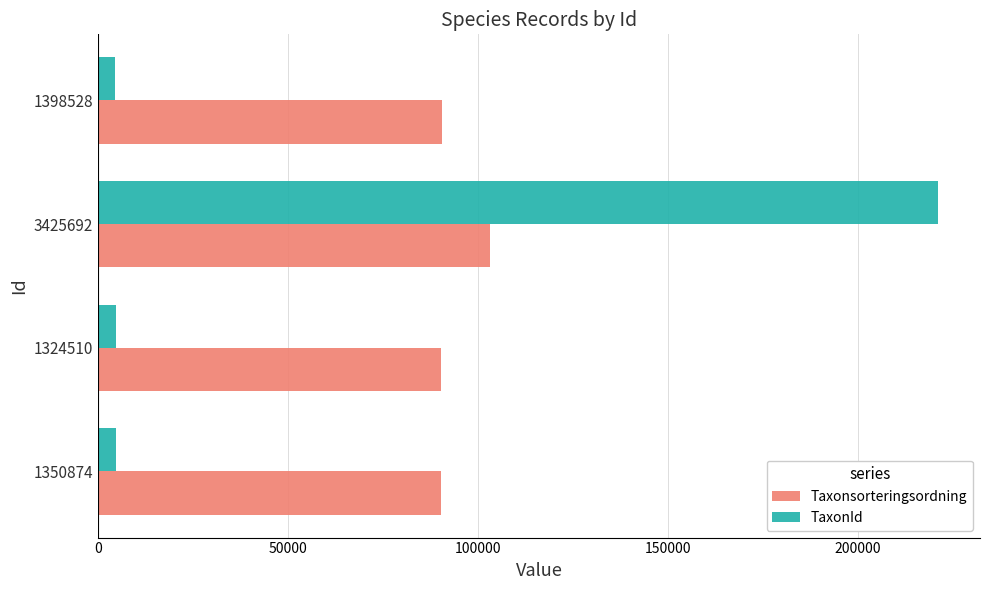

At how many categories does at least one series exceed 53762?

4